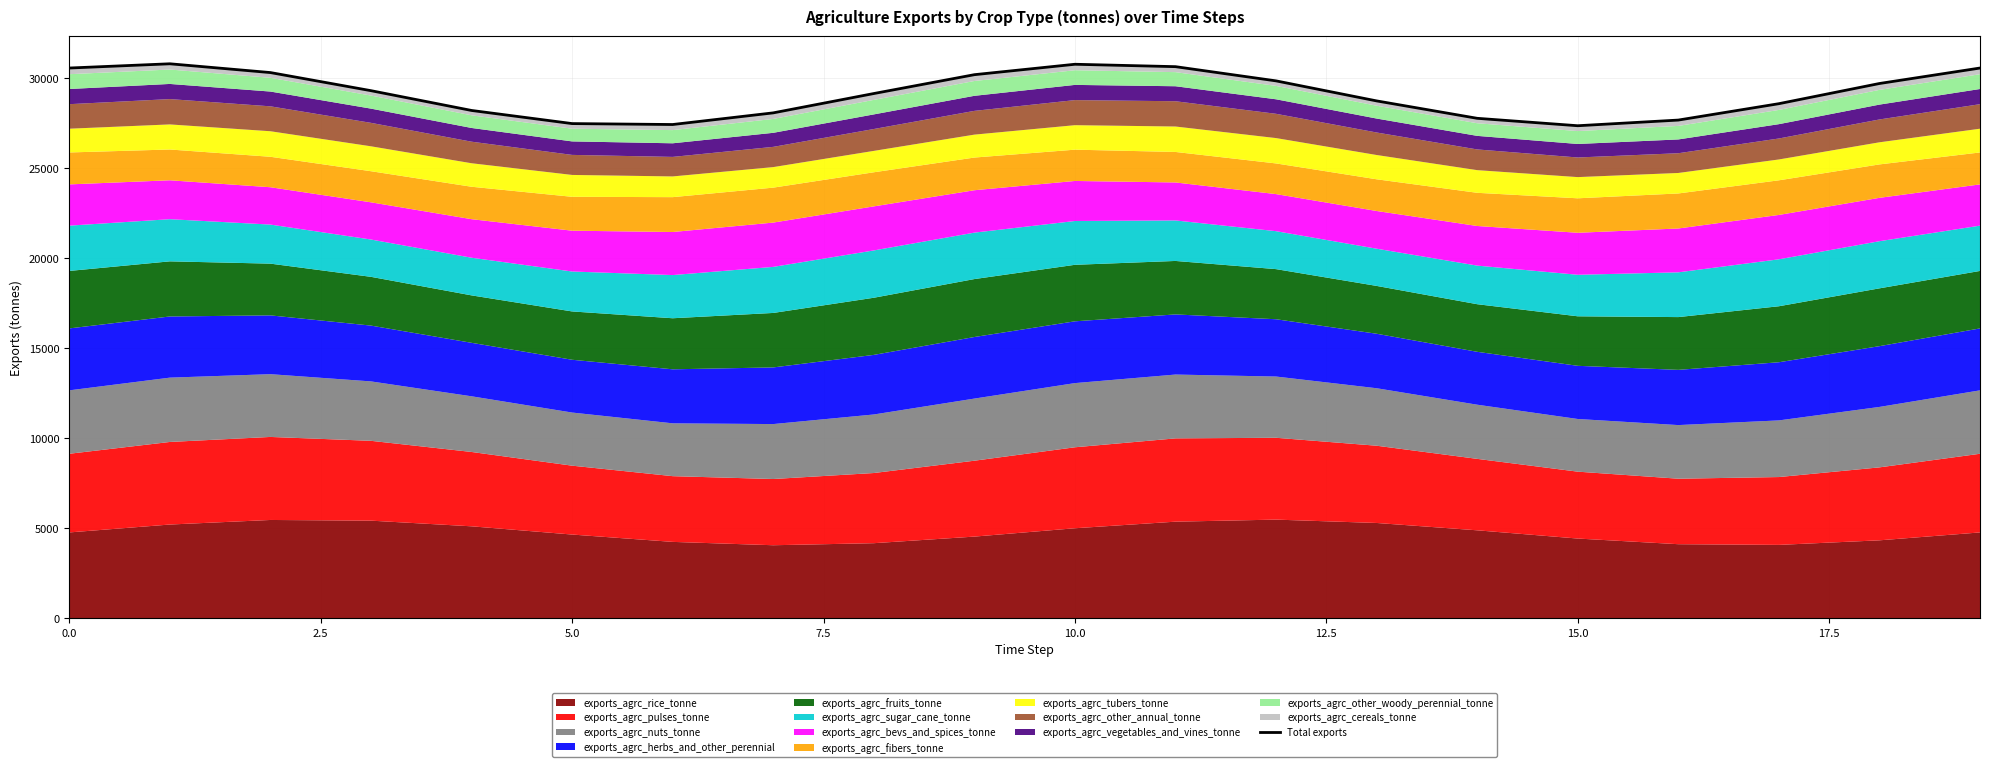

What is the change in value from 13 to 16?

-1064.5